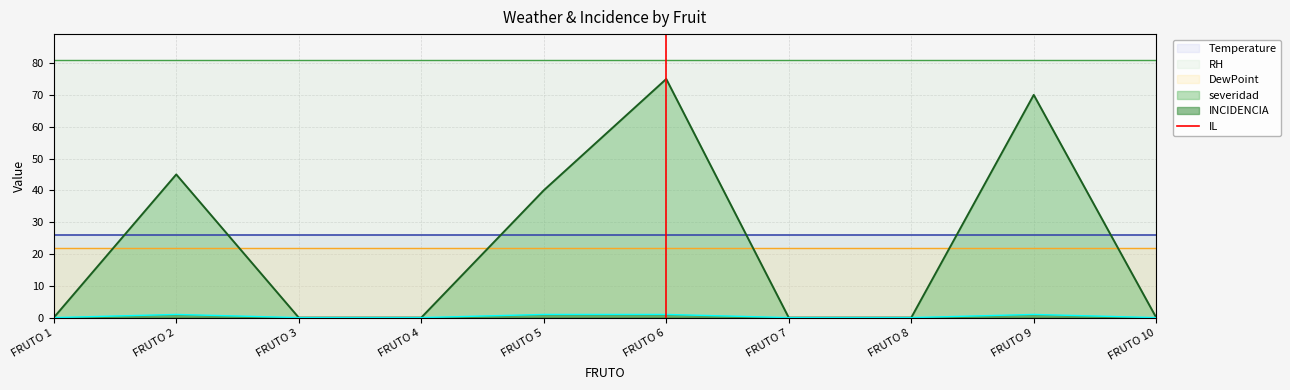

Where is severidad nearest to the value 37?

FRUTO 5